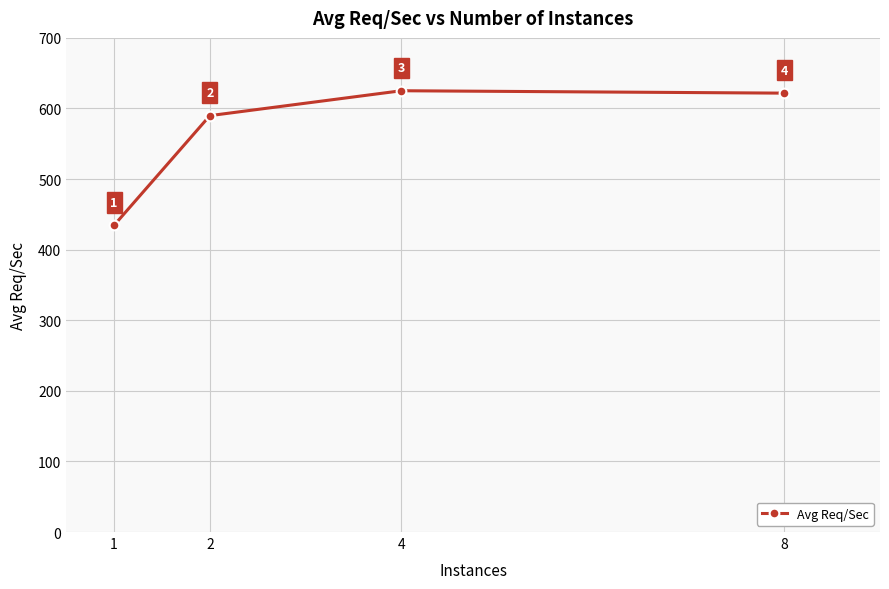

Count the number of categories in the chart.

4